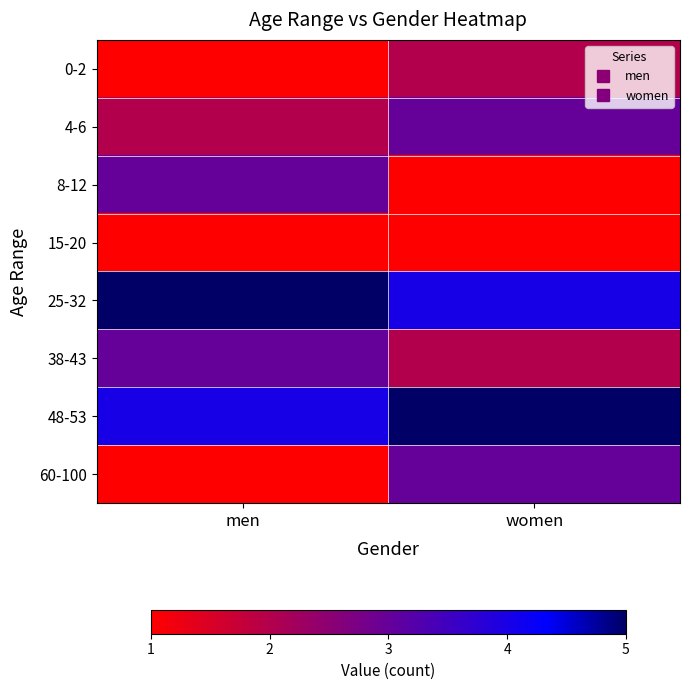

Reading left to right, list all the values displayed in this chart.

0-2: men=1	women=2
4-6: men=2	women=3
8-12: men=3	women=1
15-20: men=1	women=1
25-32: men=5	women=4
38-43: men=3	women=2
48-53: men=4	women=5
60-100: men=1	women=3